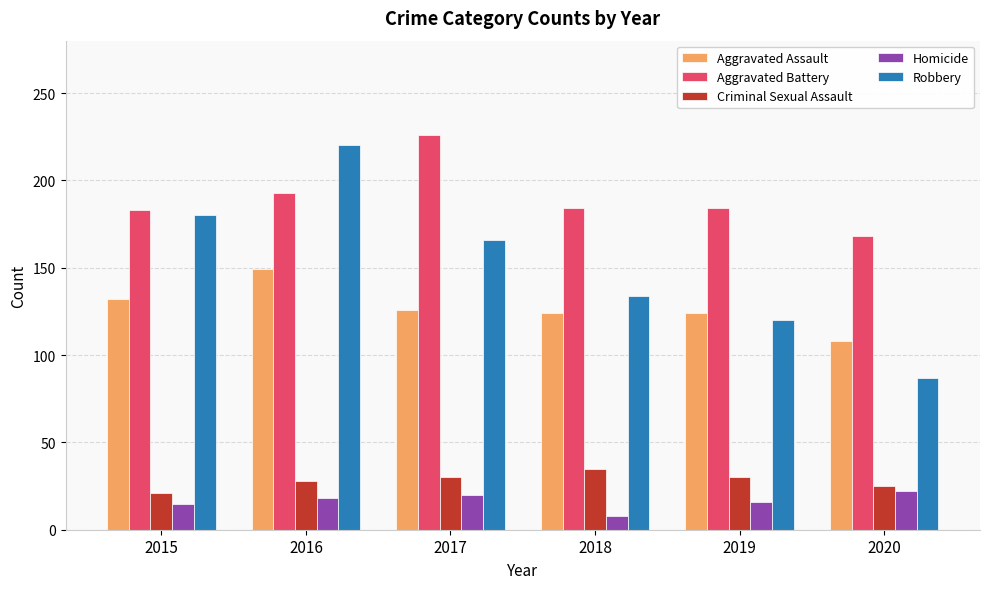

Which category has the lowest value in the Homicide series?

2018